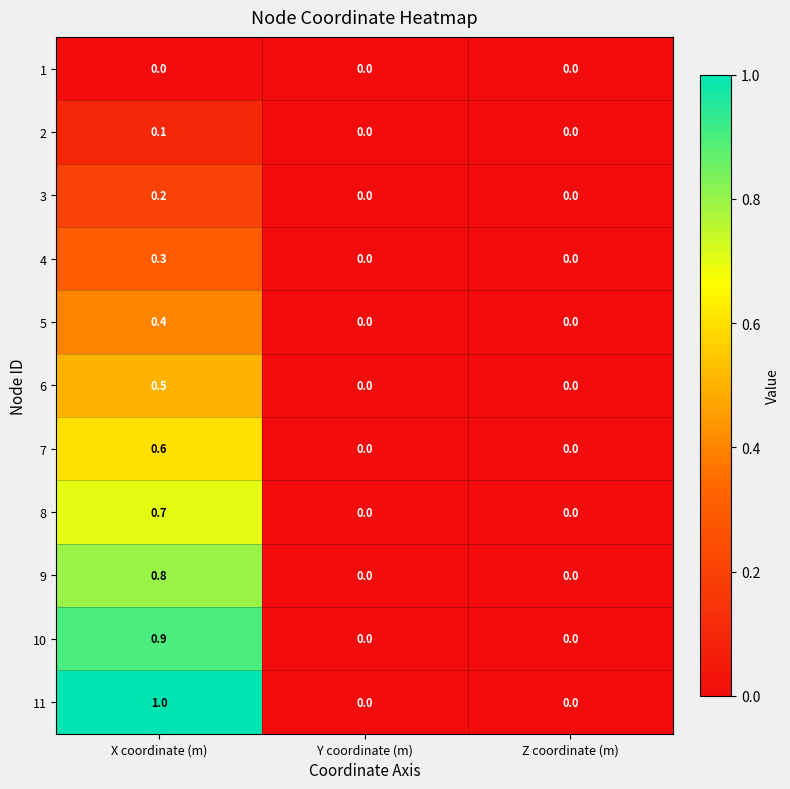

How many distinct data groups are displayed?

11